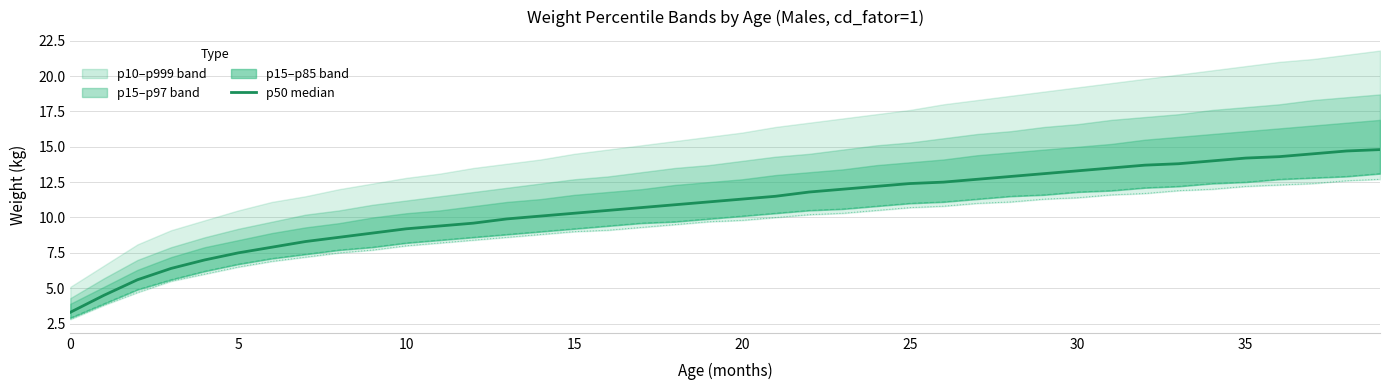

What is the value of the nr_p_15 point at the 28th from the left?

11.3